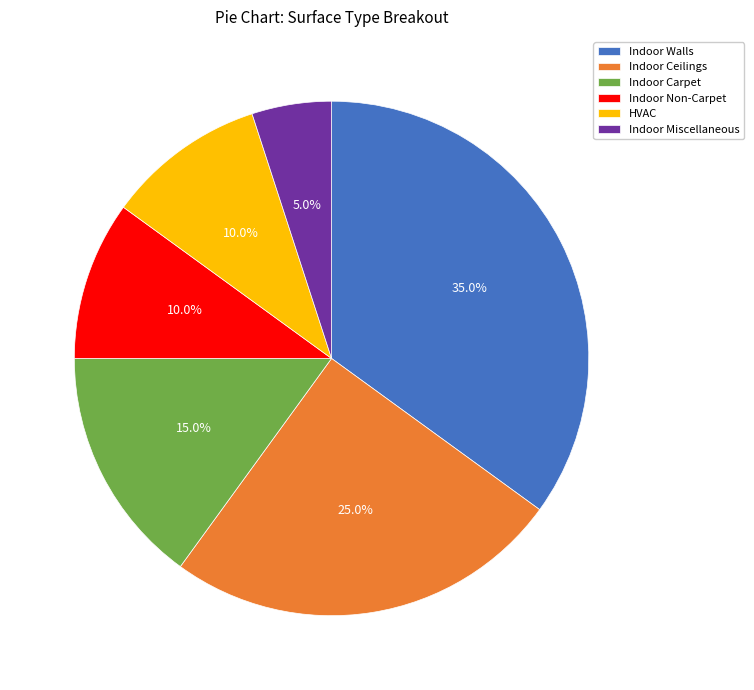

Is there a majority slice in this chart?

No